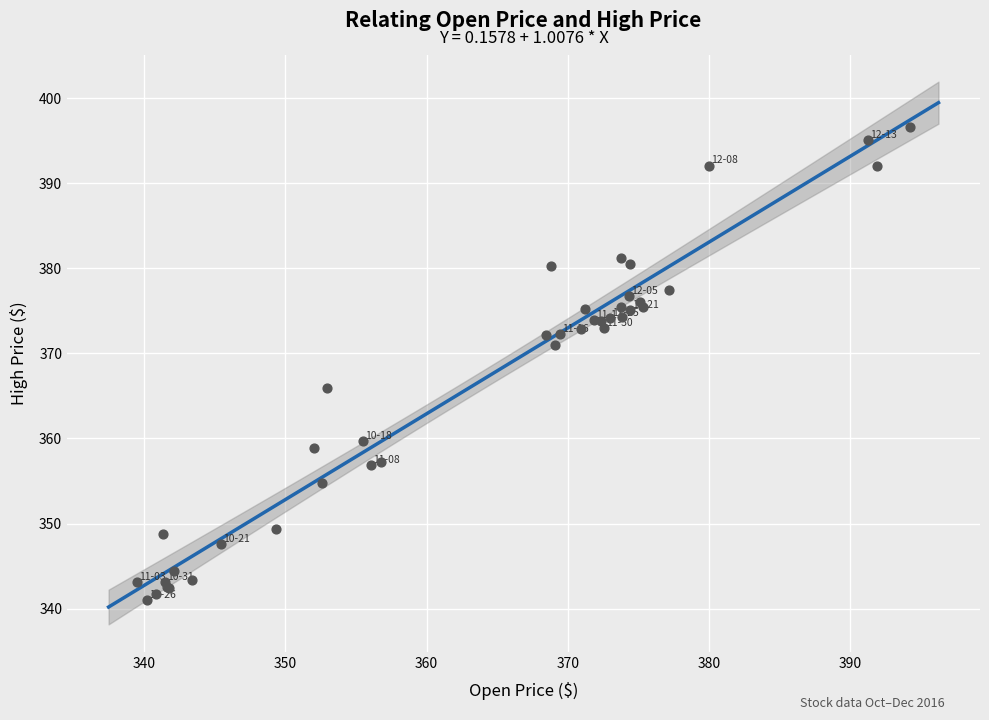

What Y value in the scatter plot is closest to 368?

365.9